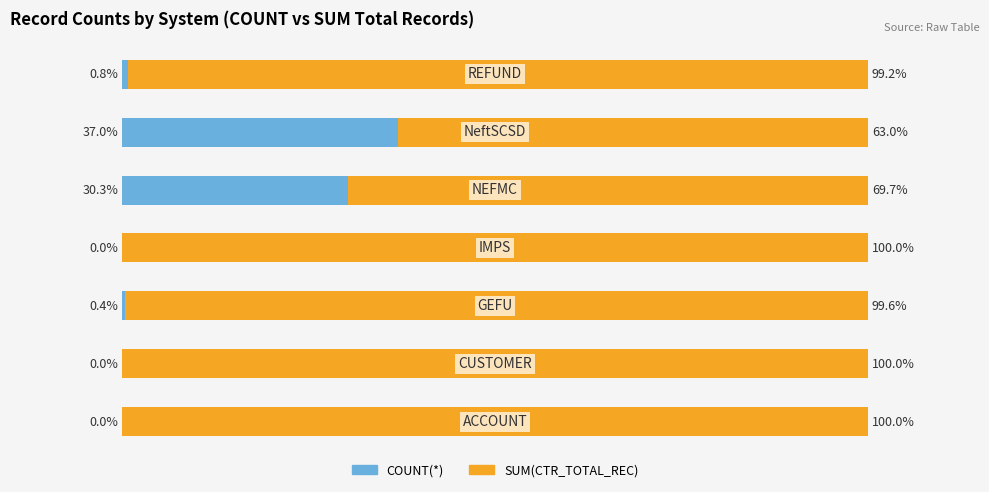

What is the average value of the COUNT(*) series?

9.8